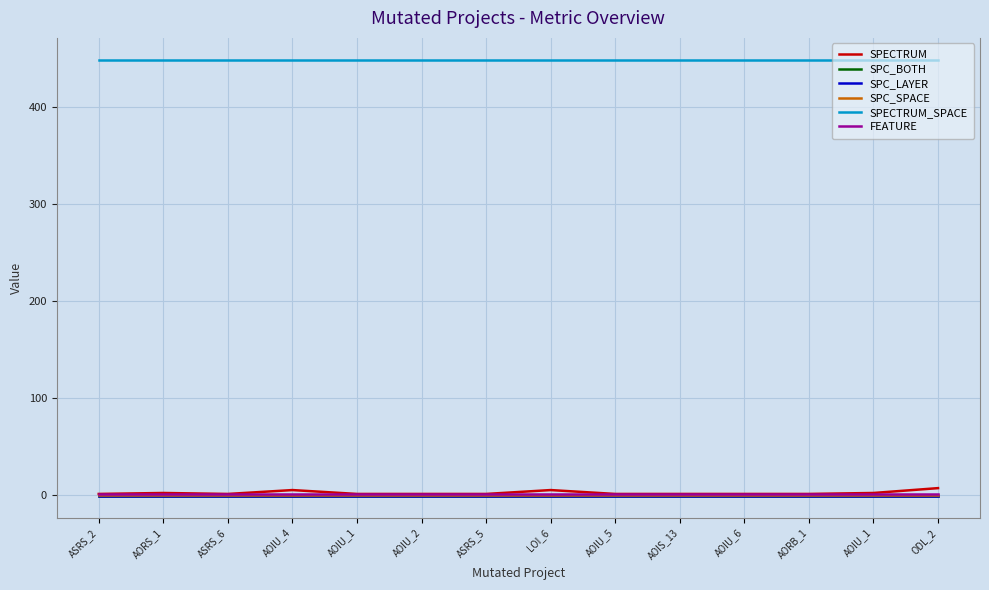

True or false: SPC_SPACE has more than 0 points higher than both neighbors.

False